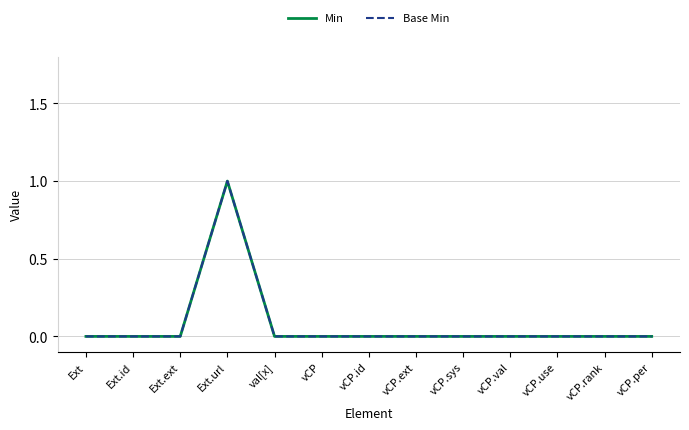

Which series has the largest total across all categories?

Min